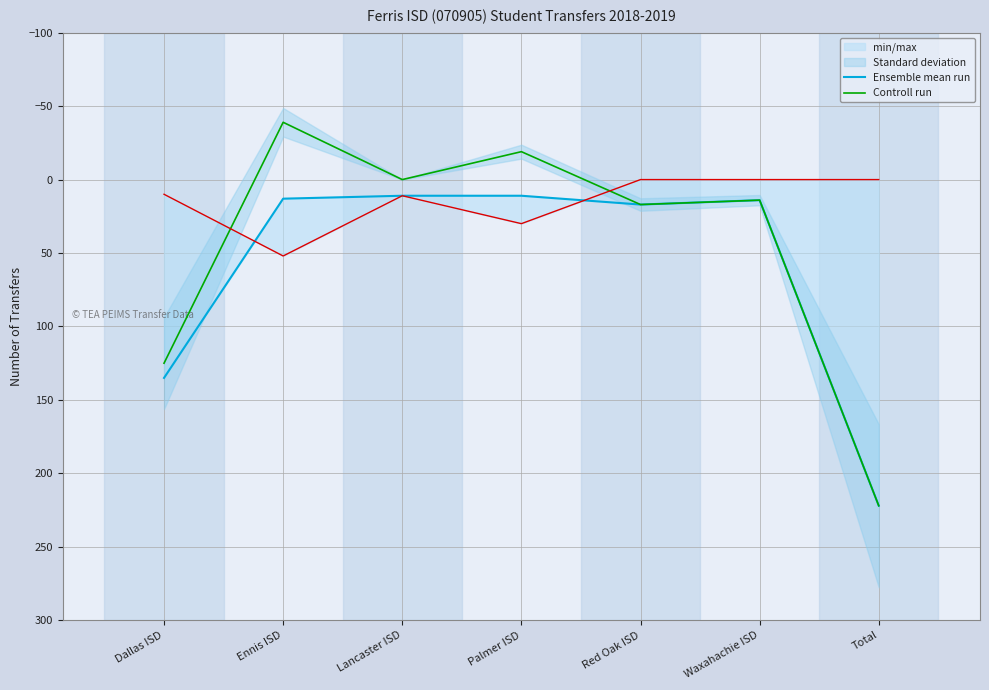

Which series has the widest spread of values?

Controll run